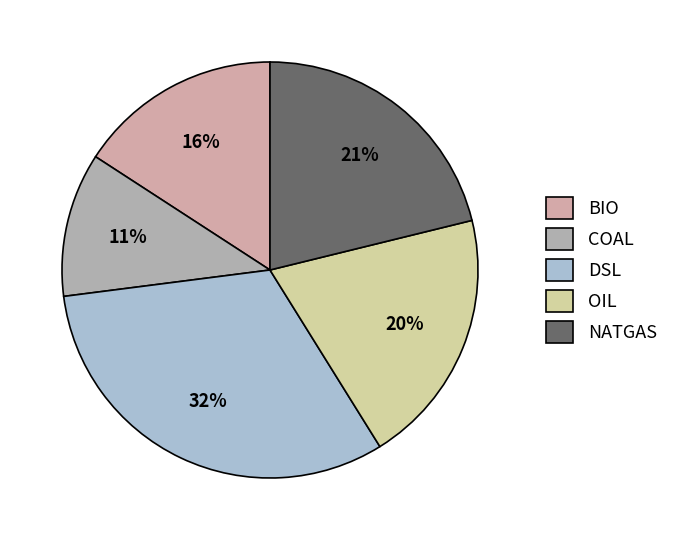

Between COAL and OIL, which is larger?

OIL